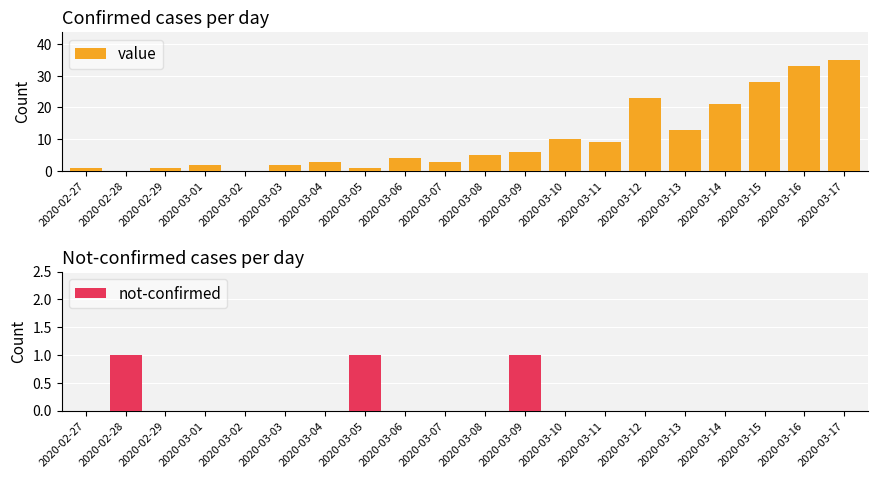

Rank the categories by value value from highest to lowest.

2020-03-17, 2020-03-16, 2020-03-15, 2020-03-12, 2020-03-14, 2020-03-13, 2020-03-10, 2020-03-11, 2020-03-09, 2020-03-08, 2020-03-06, 2020-03-04, 2020-03-07, 2020-03-01, 2020-03-03, 2020-02-27, 2020-02-29, 2020-03-05, 2020-02-28, 2020-03-02